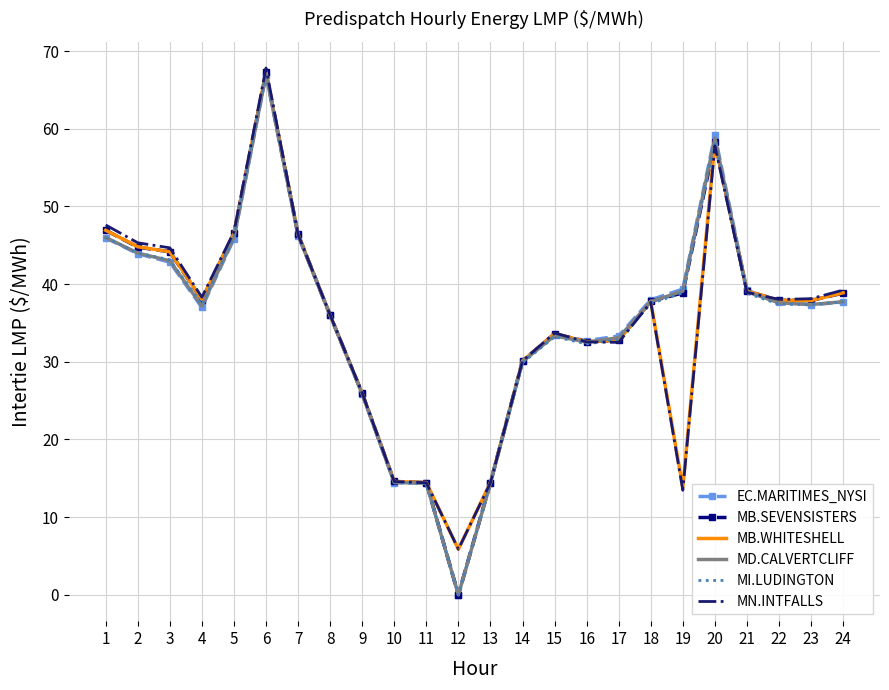

What is the sum of the MN.INTFALLS values at 4 and 16?

70.9